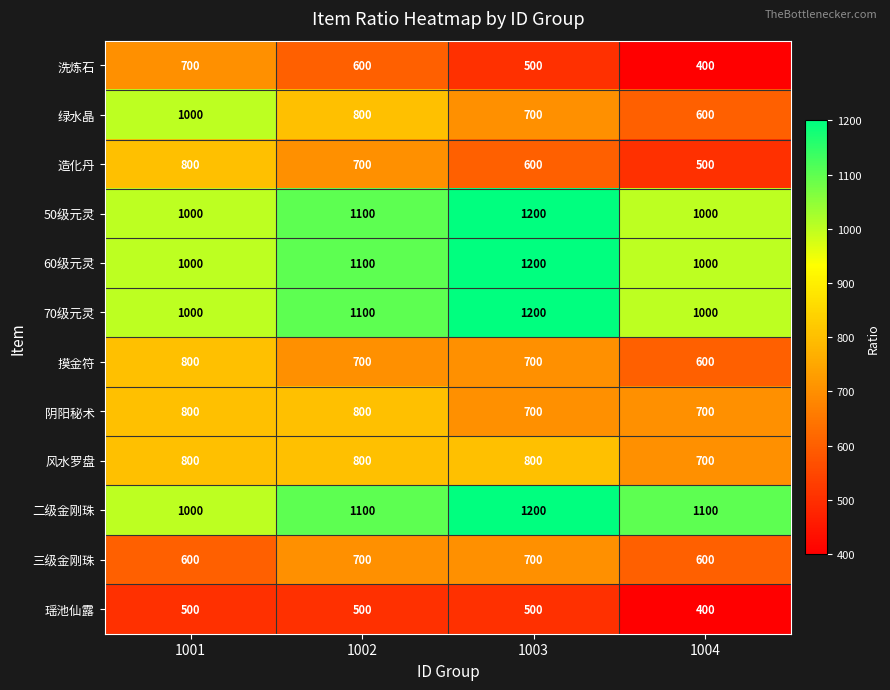

Where is 70级元灵 nearest to the value 1100?

1002